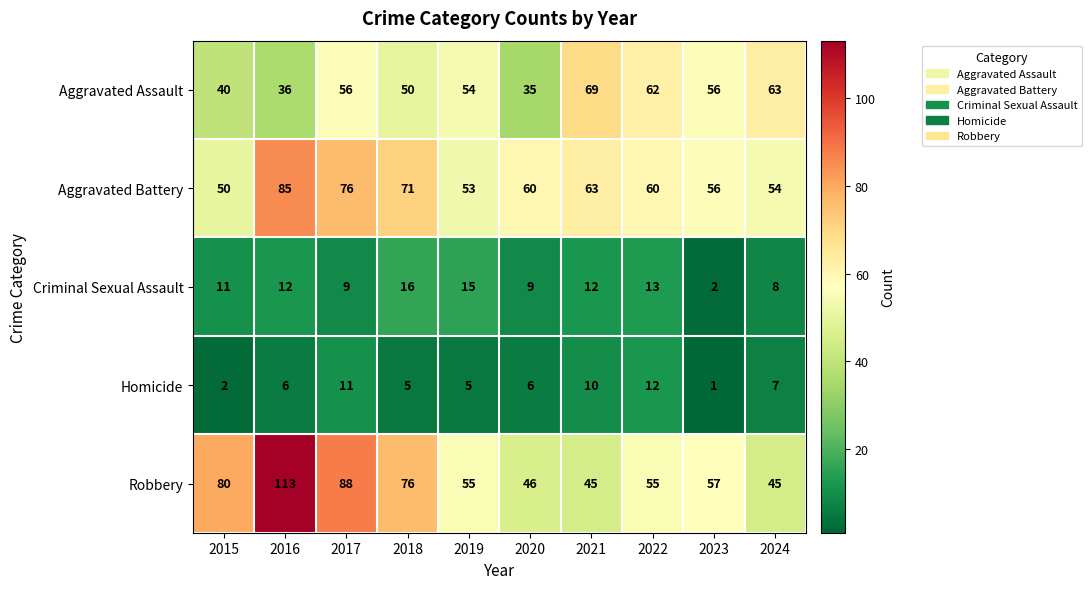

How many data points does each series have?

10